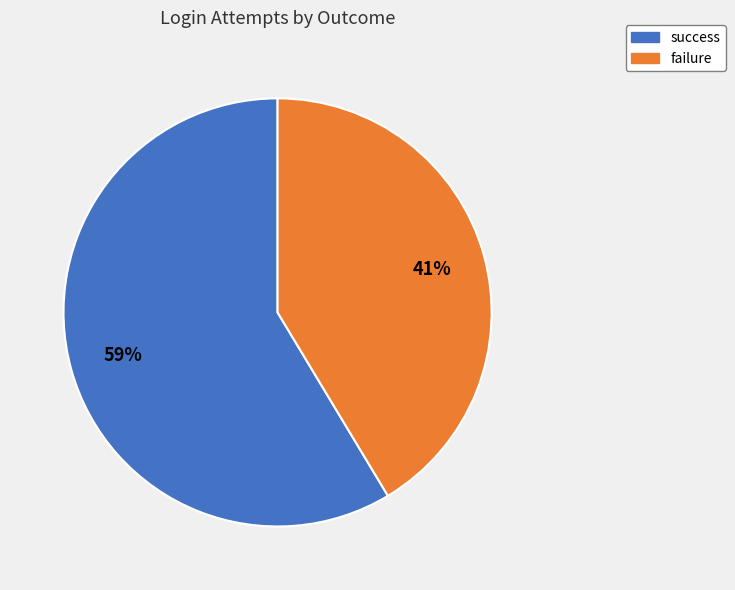

How many slices are in this pie chart?

2